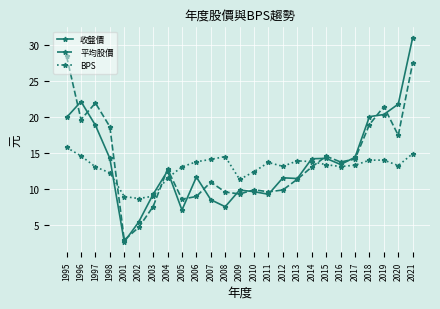

Rank the series by their maximum value, from highest to lowest.

收盤價, 平均股價, BPS